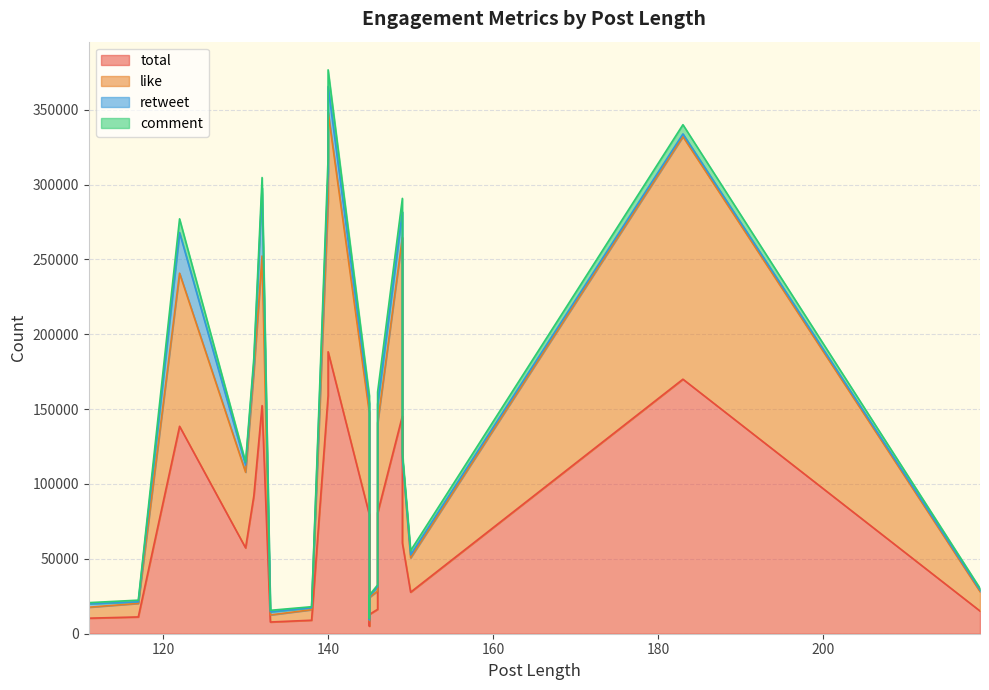

True or false: like has a value of 7328 at 111.

True